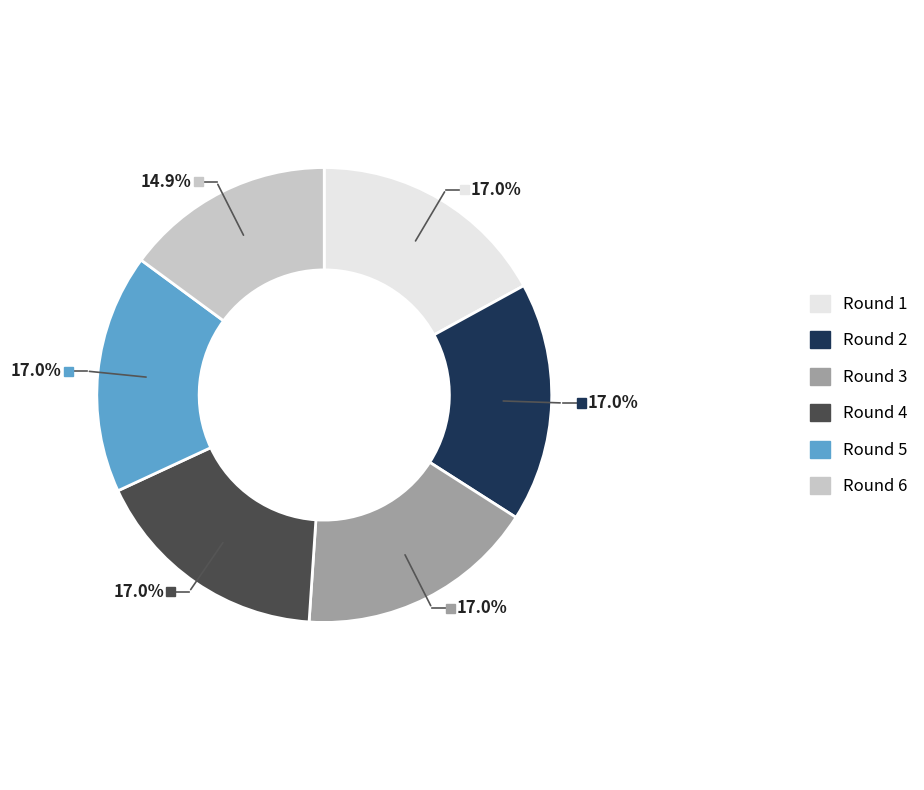

True or false: Round 6 accounts for 2% of the total.

False